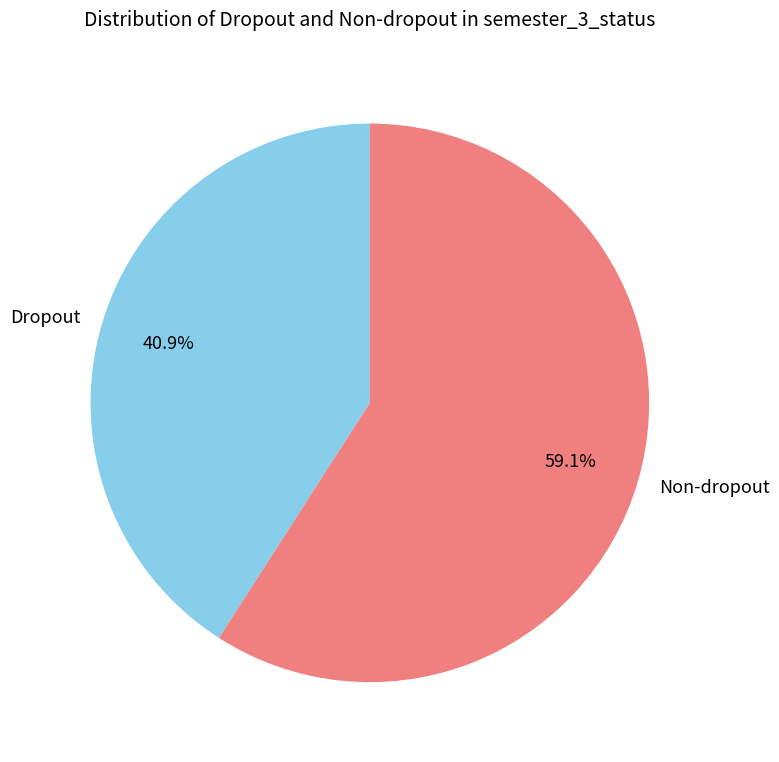

Rank the categories by value from lowest to highest.

Dropout, Non-dropout